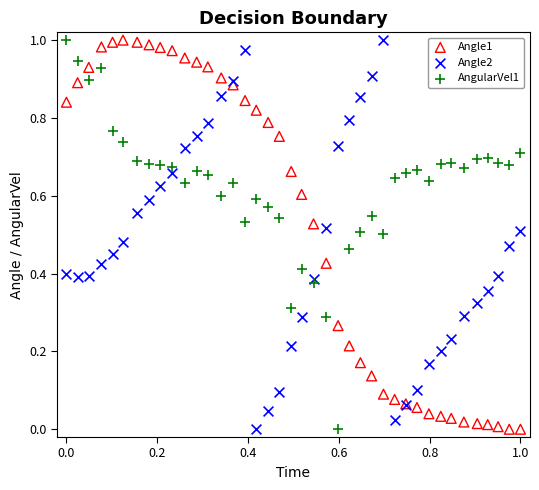

What are all the series names shown in the legend?

Angle1, Angle2, AngularVel1